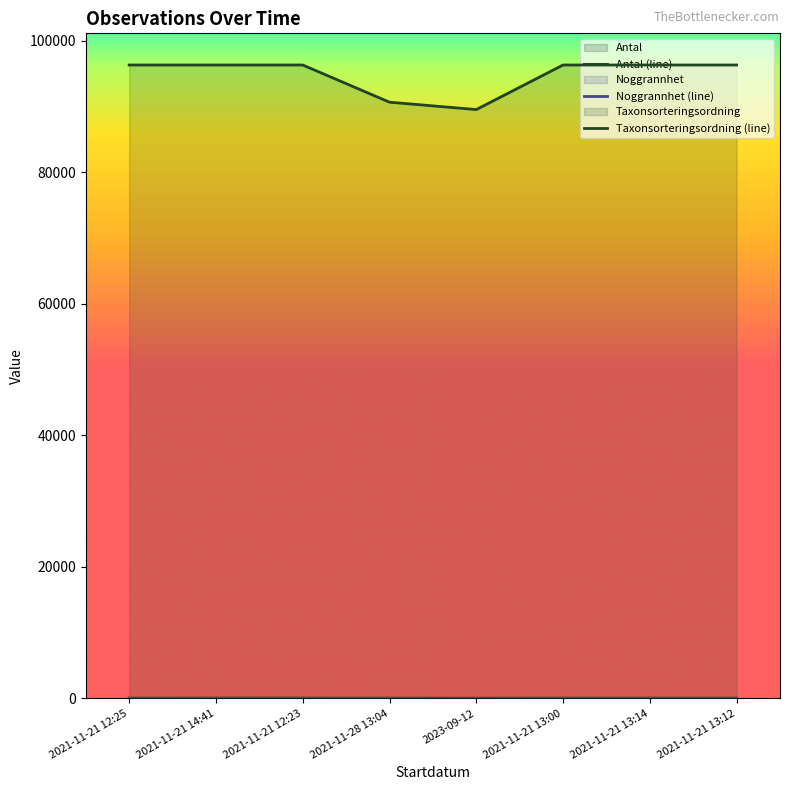

Does the chart display data point markers on the line(s)?

No